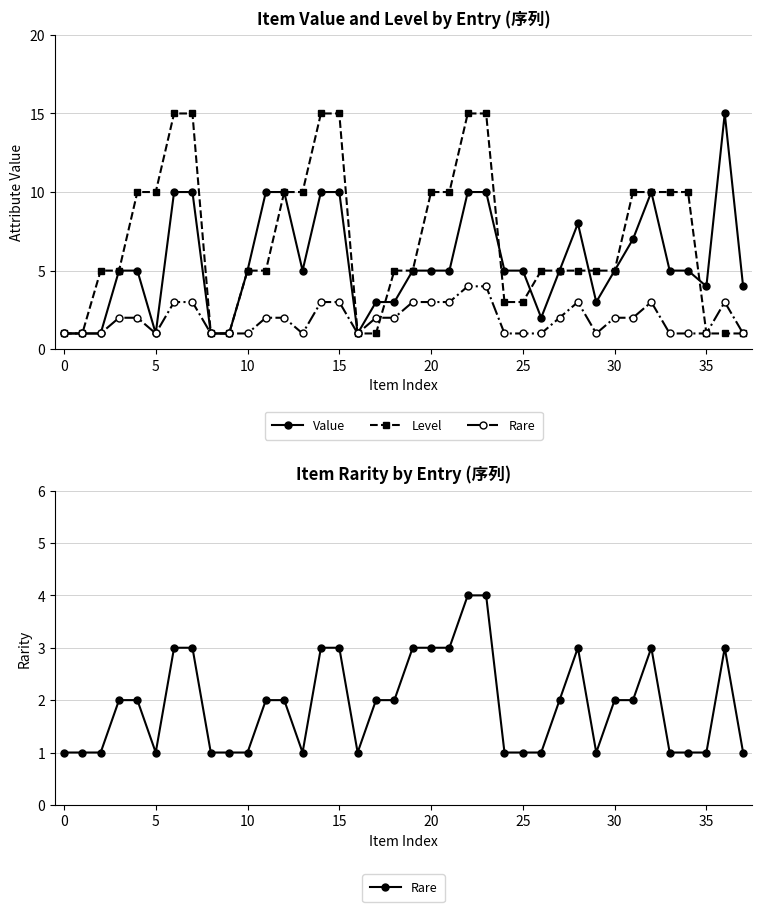

What is the greatest value displayed?

15